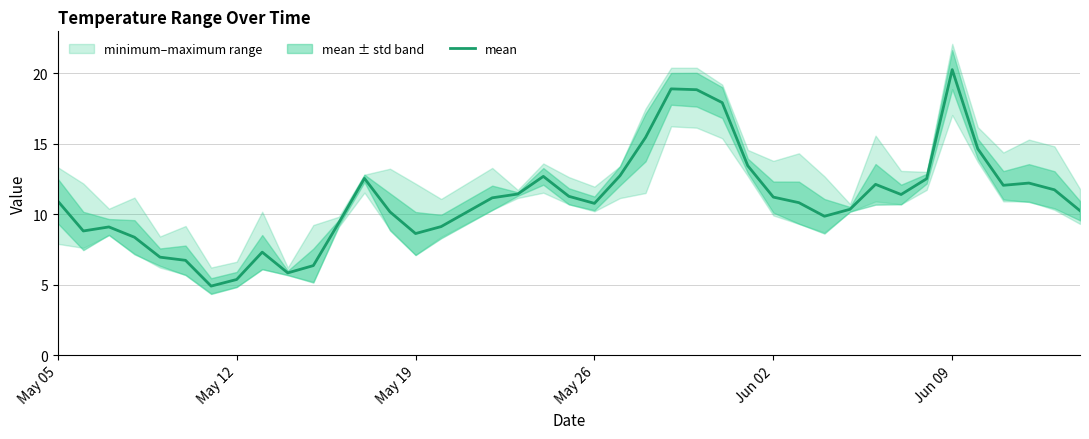

The mean series shows 8.2 at May 12. True or false?

False